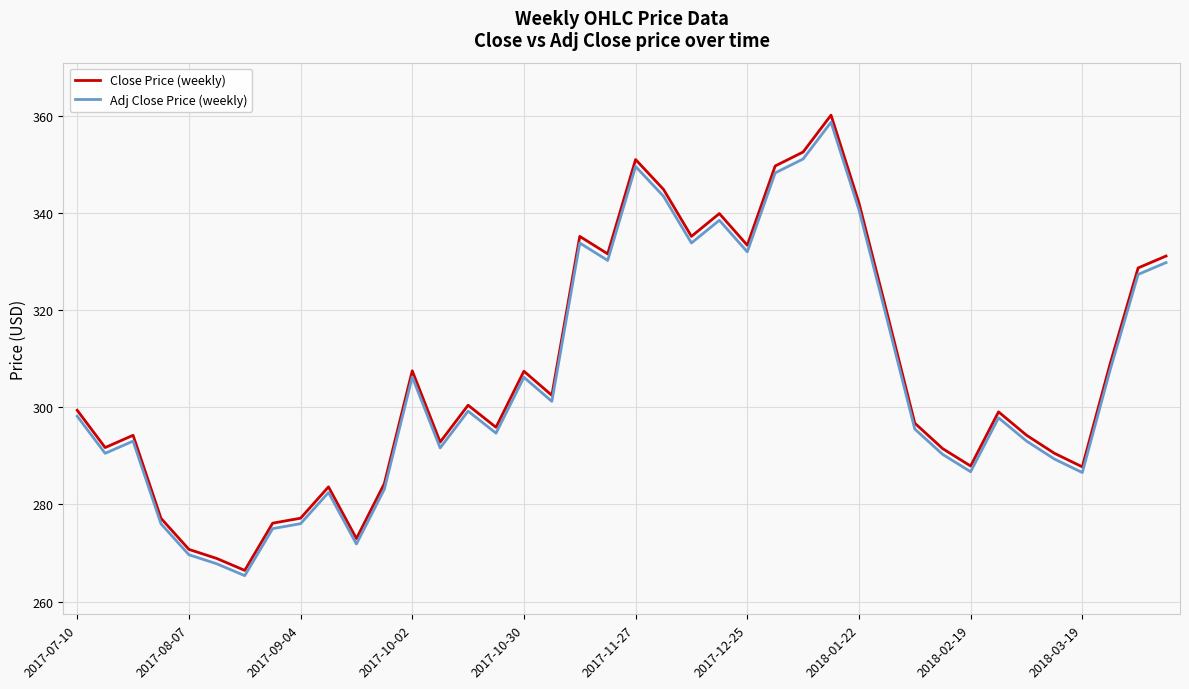

What is the lowest value of the Adj Close Price (weekly) series?

265.3